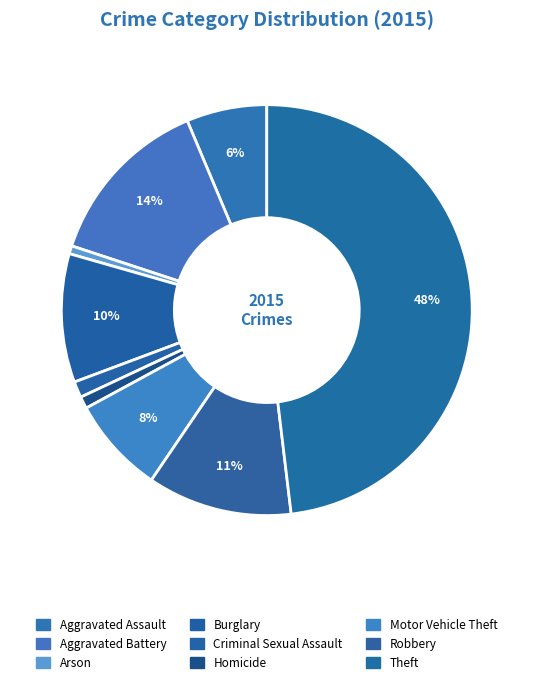

Which slice is the largest?

Theft